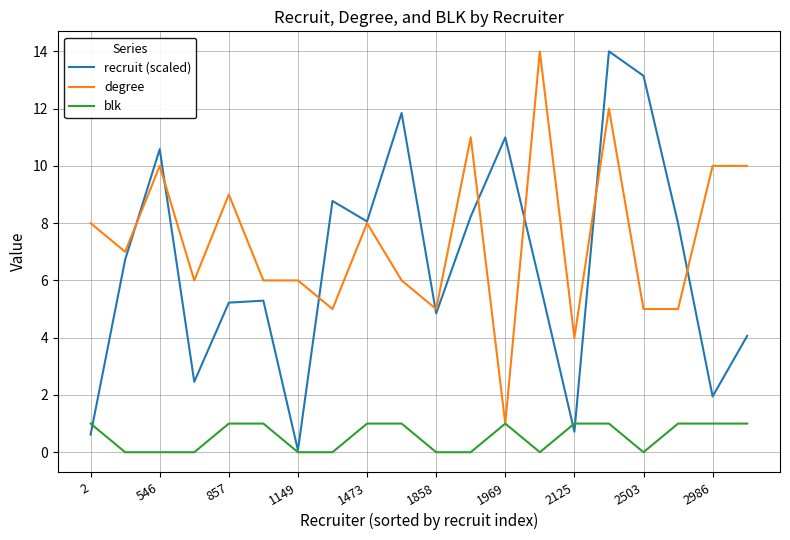

What is the highest value of the degree series?

14.0